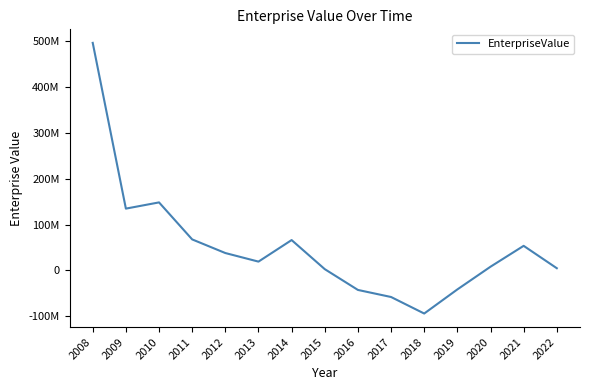

What is the smallest value displayed?

-94281100.0